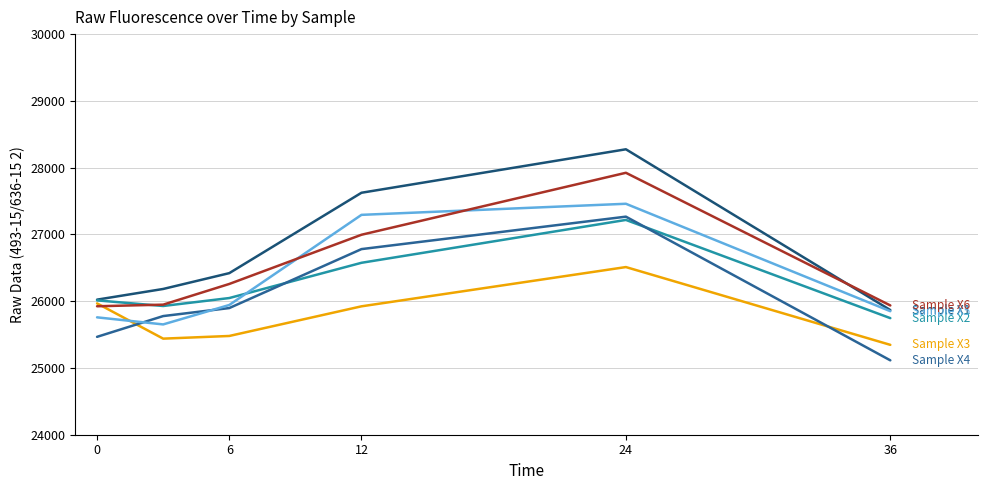

What is the total value across all series at 6?

156044